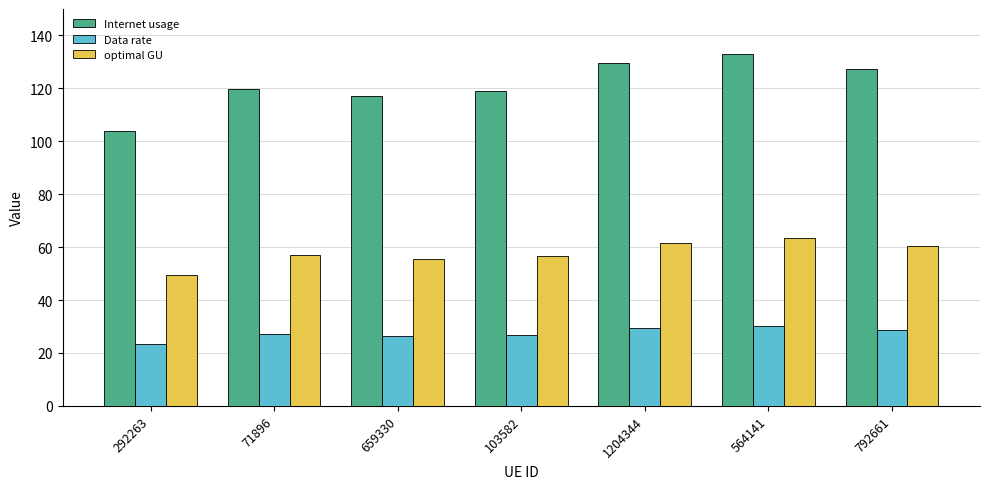

Which series has the widest spread of values?

Internet usage